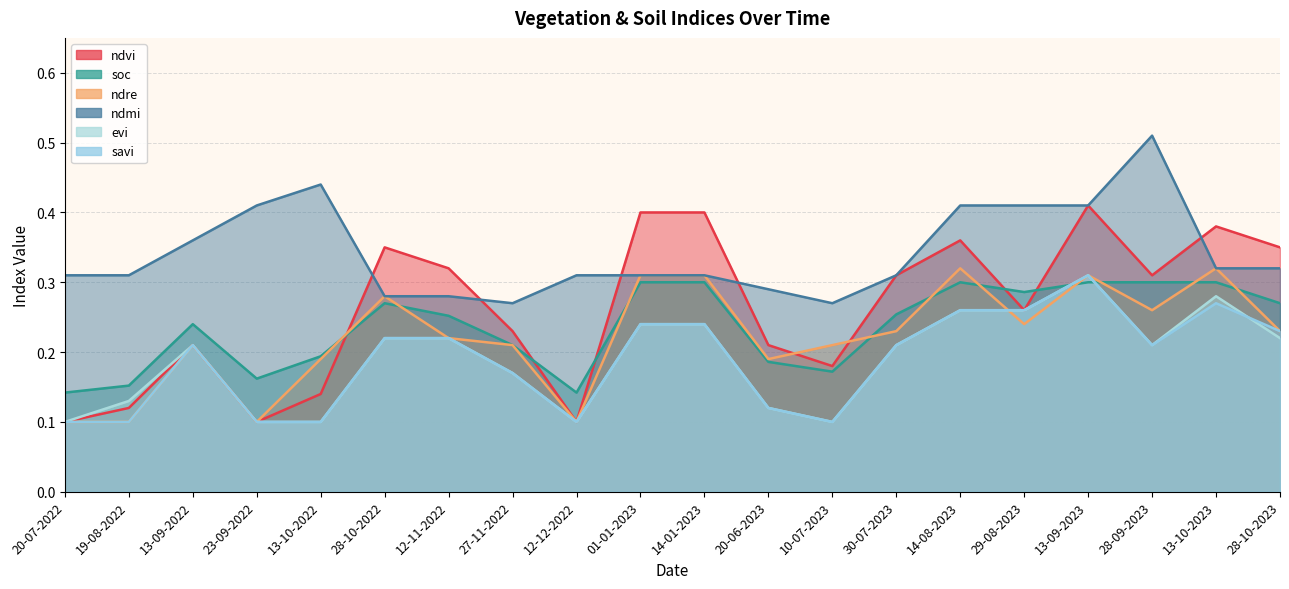

What is the difference between the highest and lowest values at 13-10-2022?

0.3